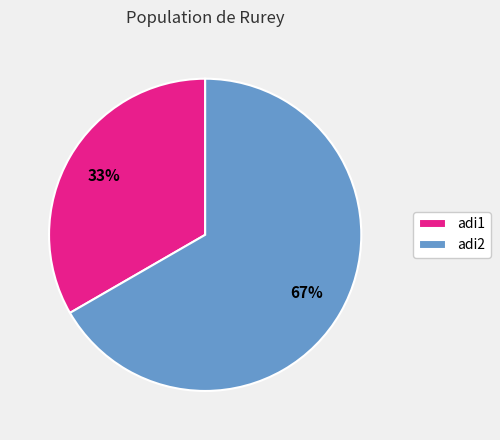

What is the largest slice in the pie chart?

adi2